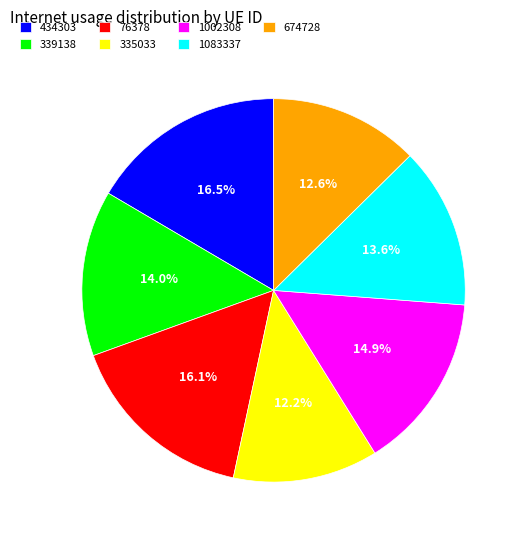

To the nearest percent, what percentage of the pie is 1002308?

15%